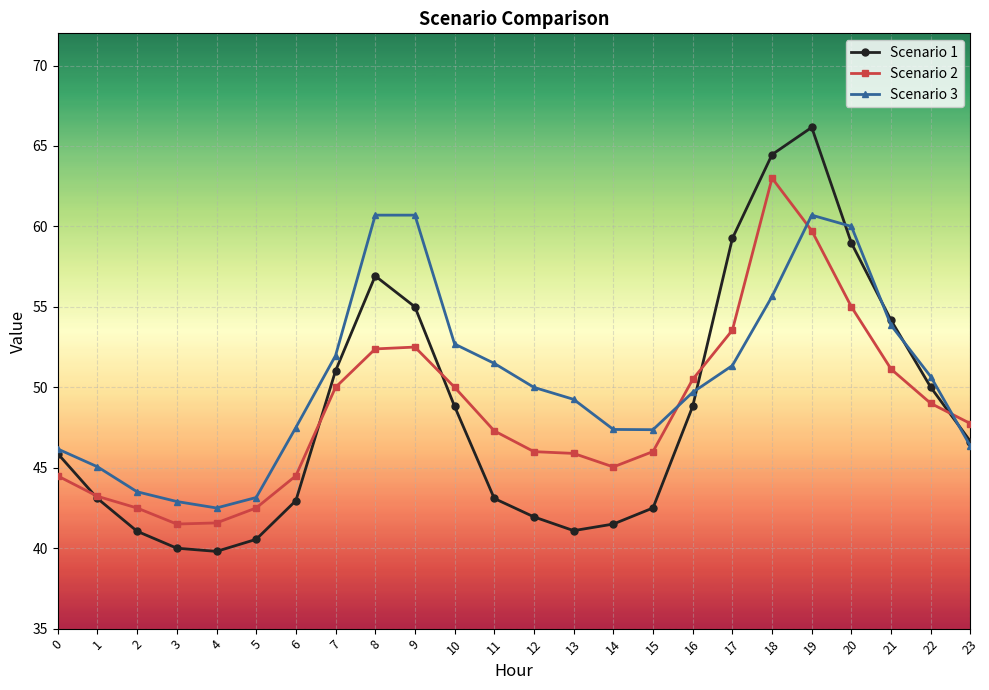

Which series ends up on top after the final intersection of Scenario 3 and Scenario 2?

Scenario 2